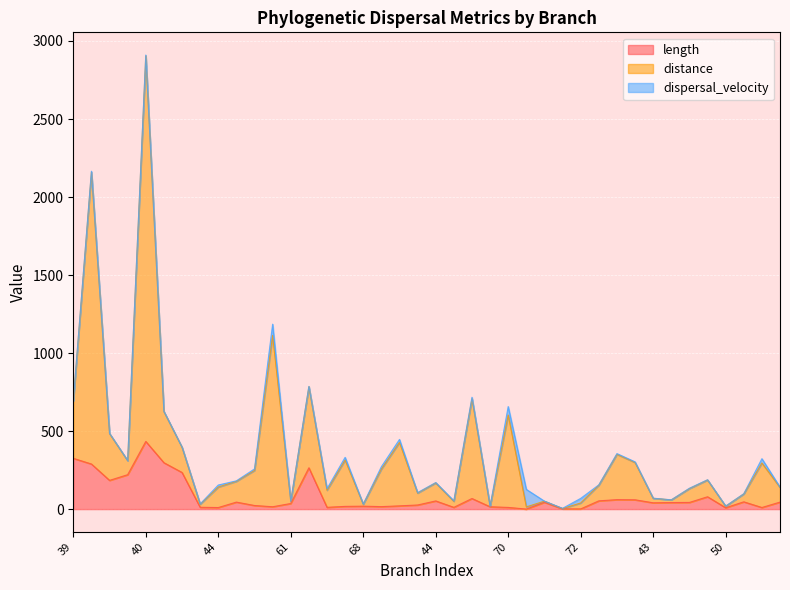

The value of distance at 68 is 413.3. True or false?

False